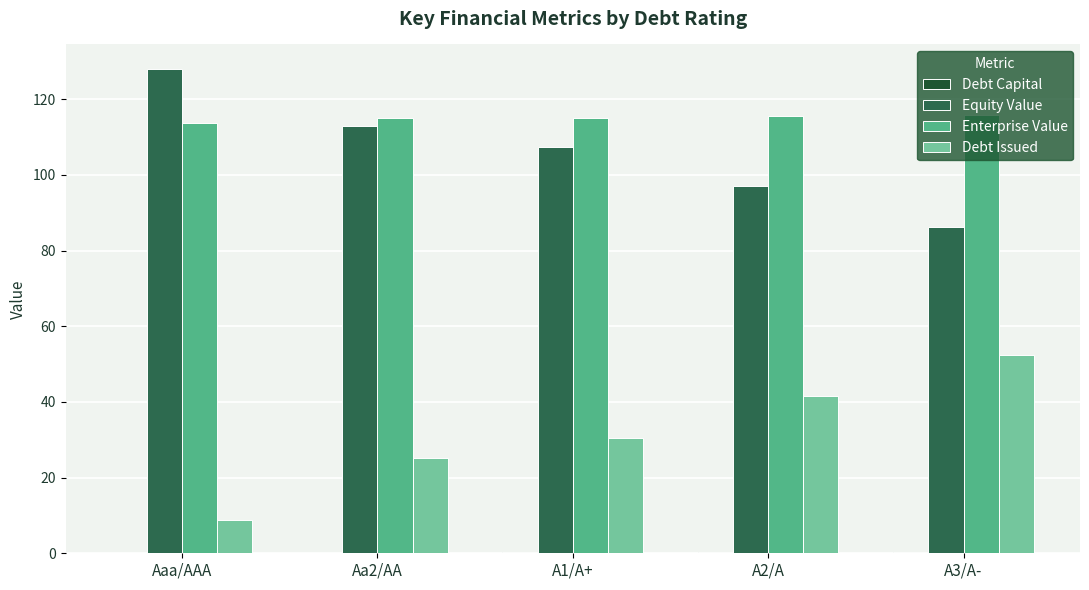

What position from the left is A3/A-?

5